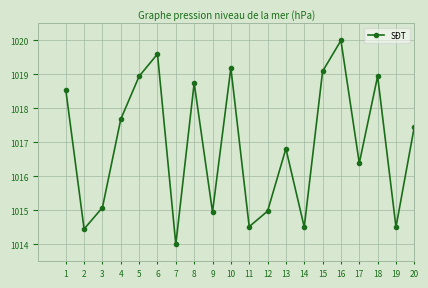

The chart shows a value of 1019.1 at 15. True or false?

True